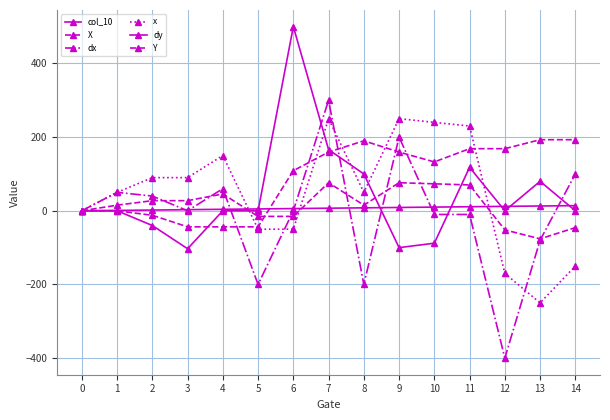

The value of X at 11 is 26.4. True or false?

False